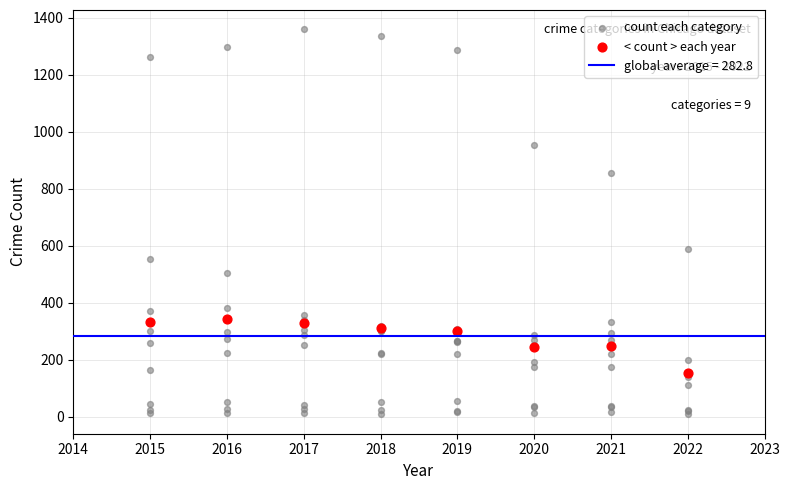

Which series contains the highest Y value?

count each category